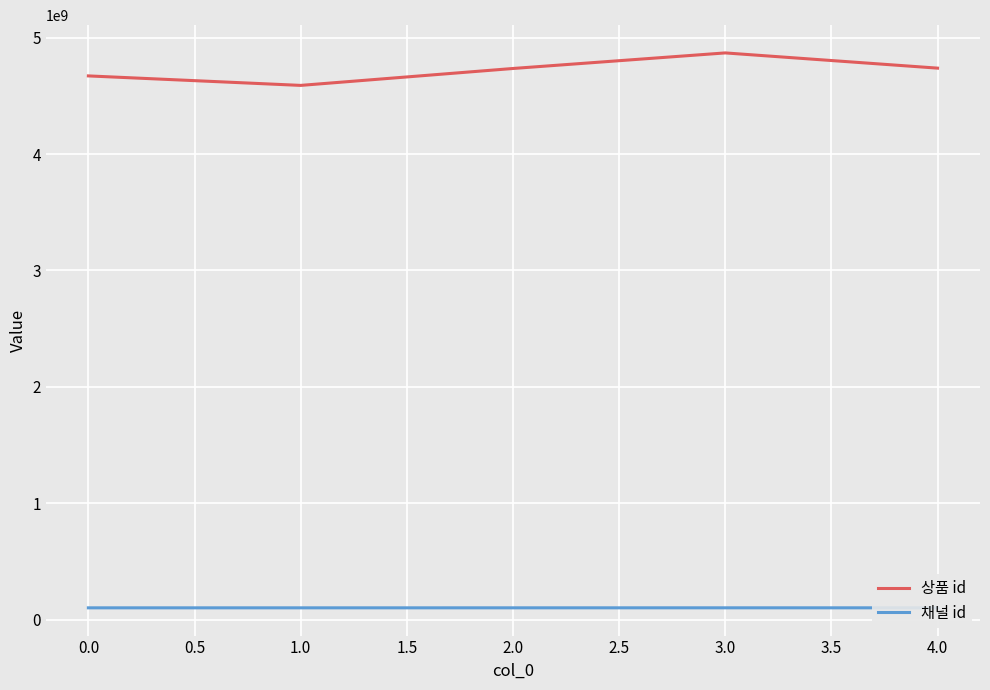

Which series has the largest range (max minus min)?

상품 id